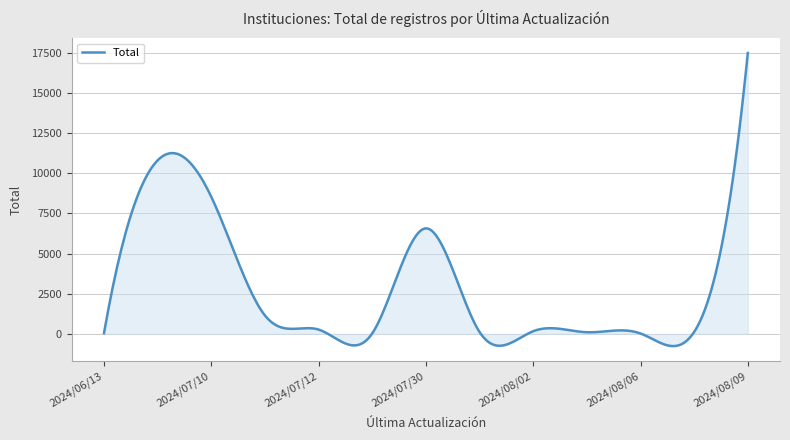

What is the greatest value displayed?

17497.0